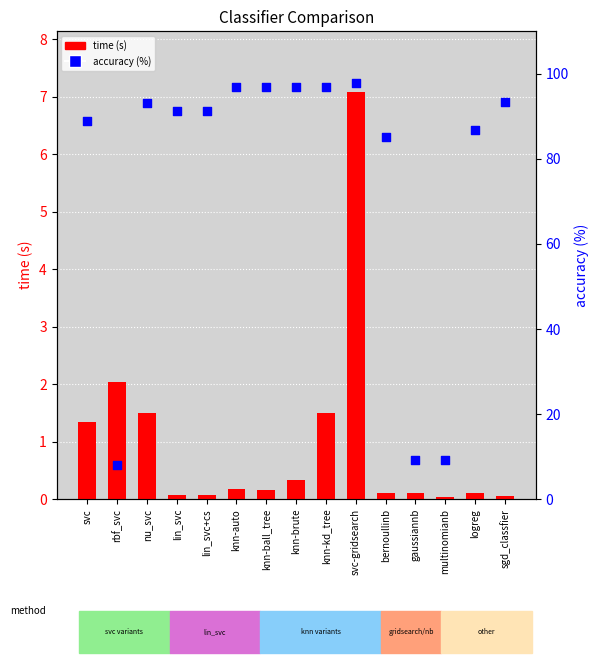

At which category is the sum across all series the highest?

svc-gridsearch